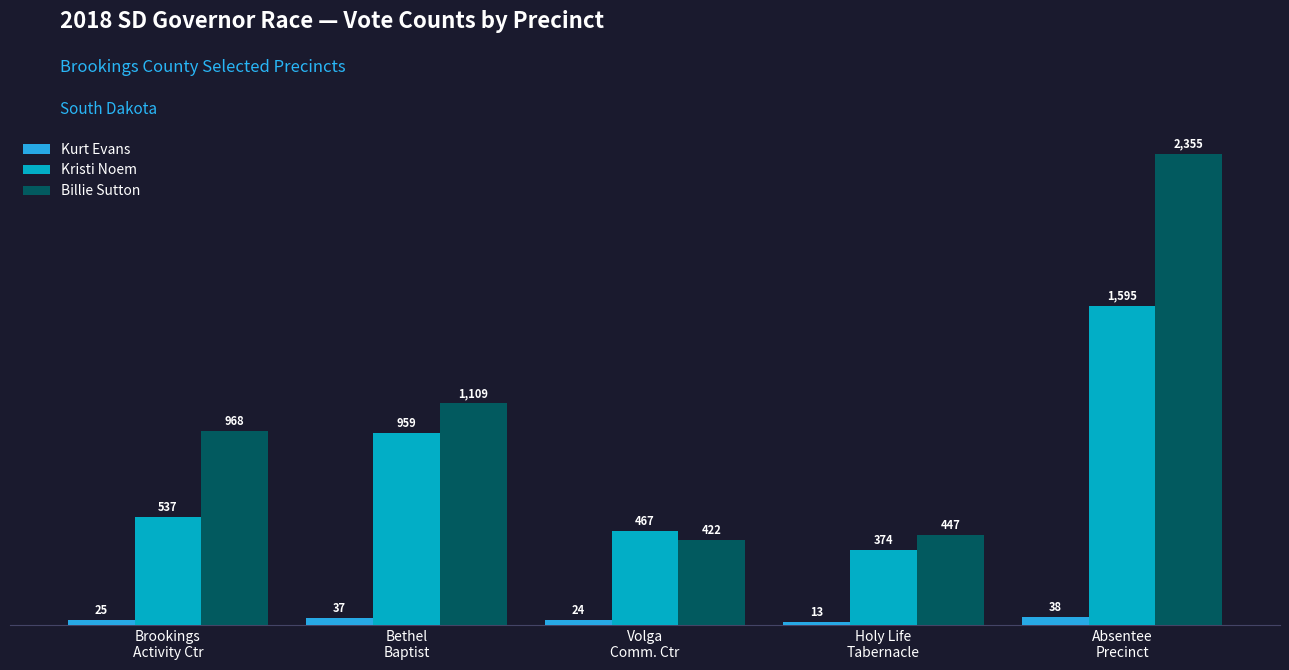

How many data points does each series have?

5